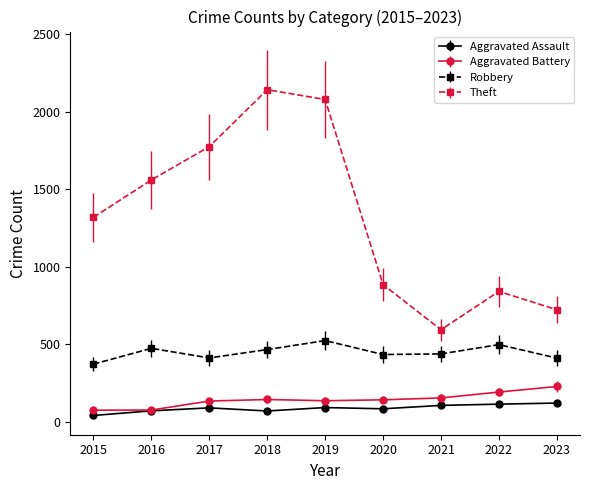

Which series changed the most between 2019 and 2020?

Theft